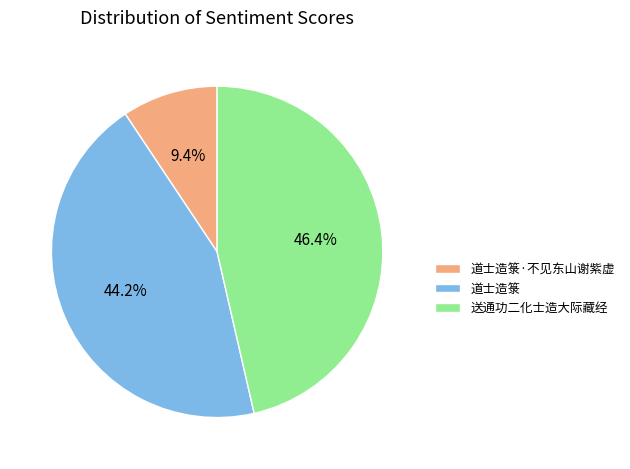

Does 送通功二化士造大际藏经 account for over 50% of the chart?

No